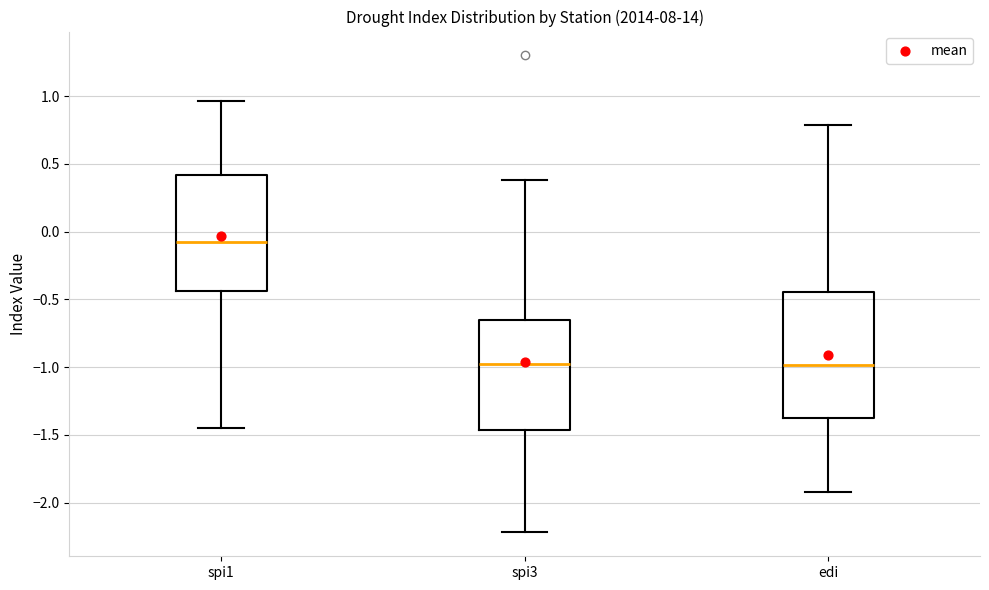

Reading left to right, transcribe this box plot: for each box, give where its median line is, the range the box spans, and where its two whiskers end, as read against the y-axis. The values are not printed on the chart, so give them approximately, as read against the axis.

spi1: median -0.05, box -0.45 to 0.40, whiskers -1.45 to 0.95
spi3: median -0.95, box -1.45 to -0.65, whiskers -2.20 to 0.40
edi: median -1.00, box -1.35 to -0.45, whiskers -1.90 to 0.80